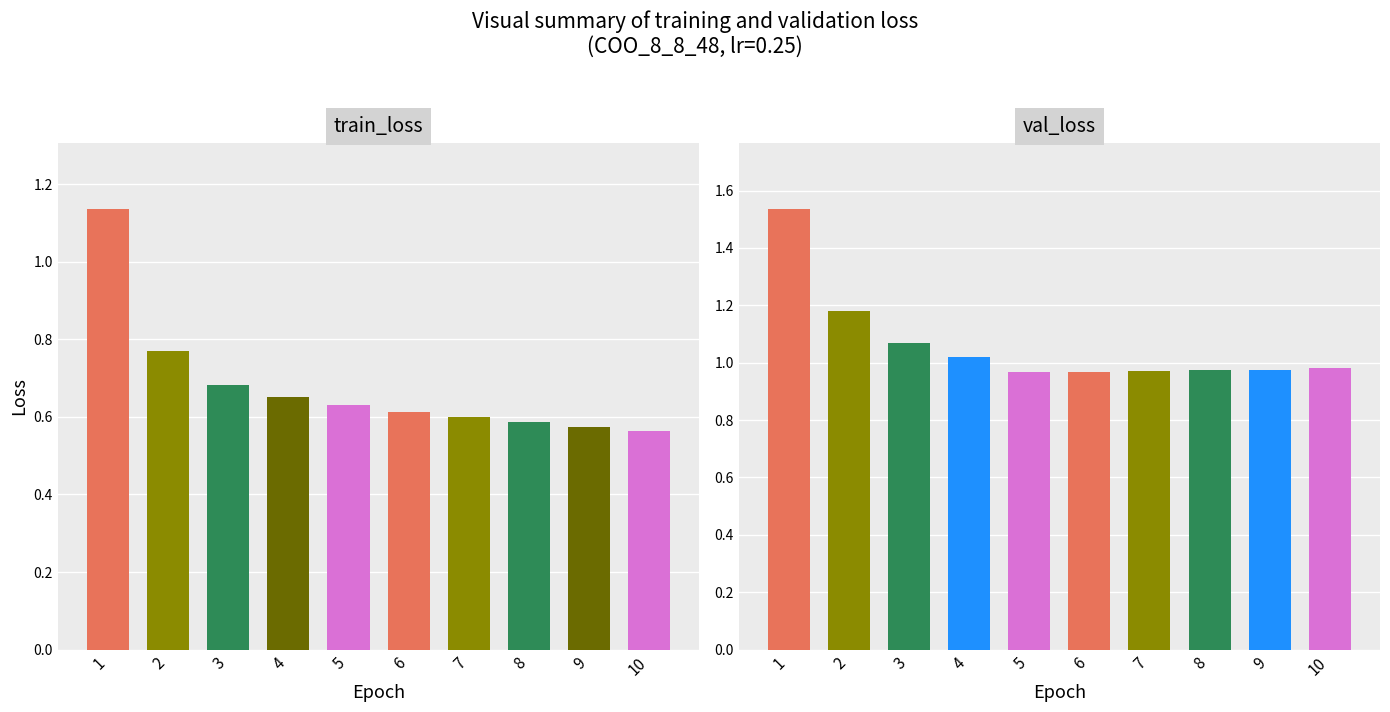

What is the highest value of the val_loss series?

1.5